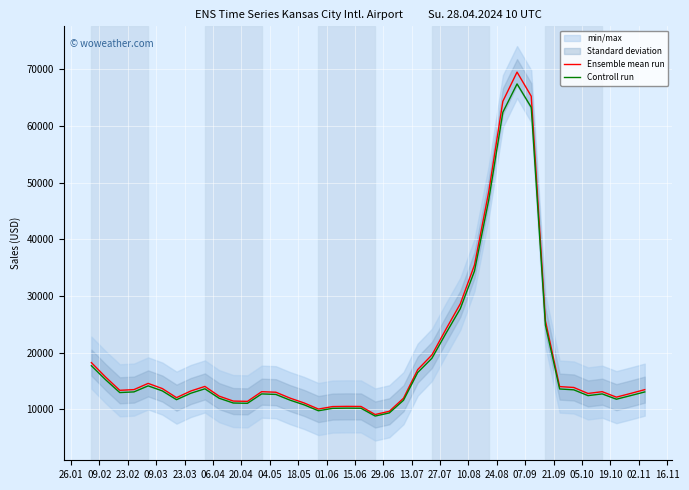

What is the label of the 21st point from the left?

02.11